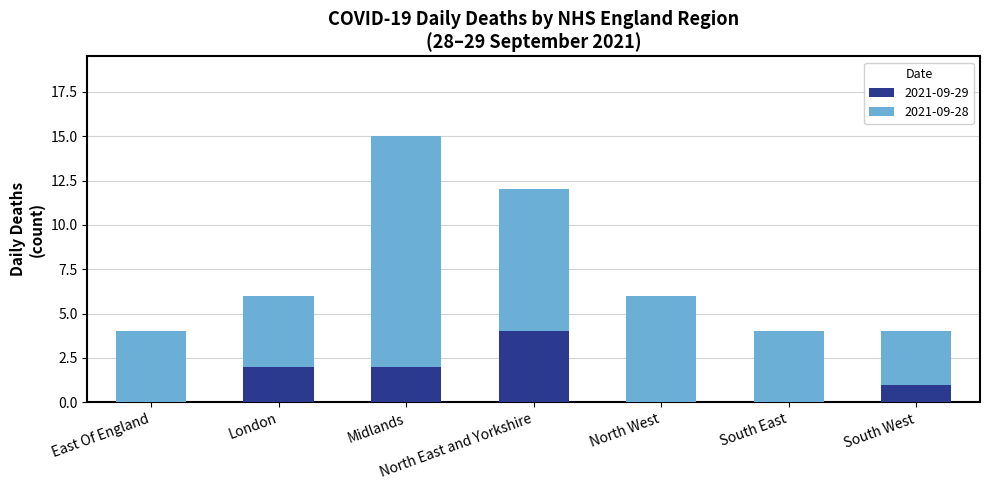

What are all the series names shown in the legend?

2021-09-29, 2021-09-28